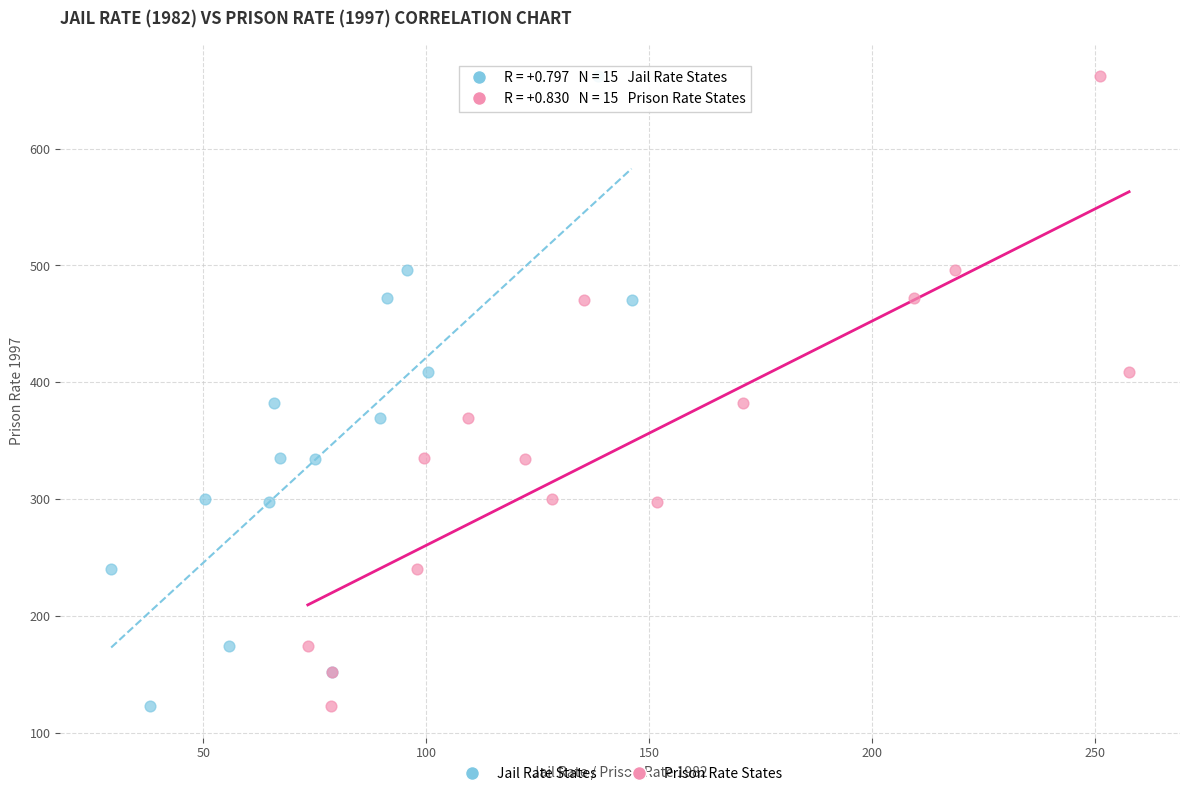

What are all the series names shown in the legend?

Jail Rate States, Prison Rate States